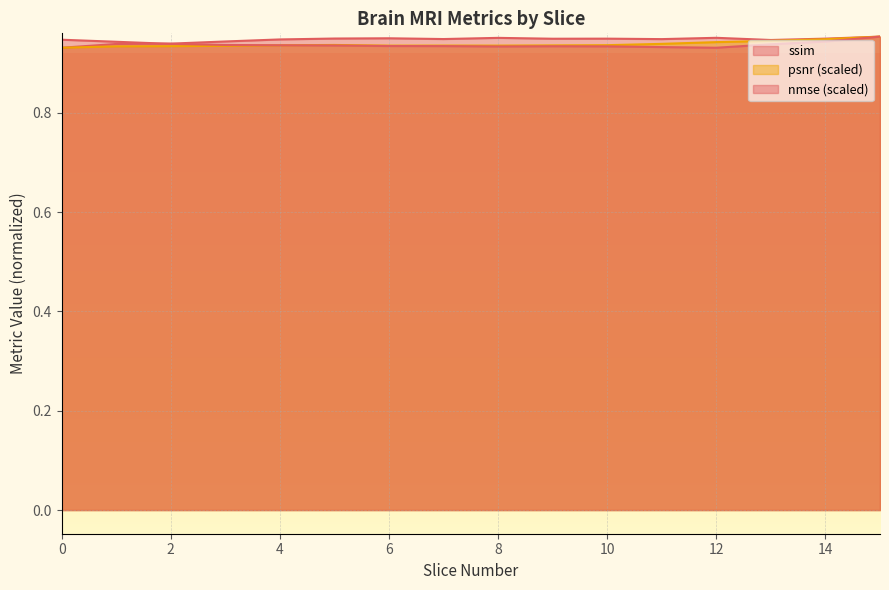

At how many categories does at least one series exceed 0?

16